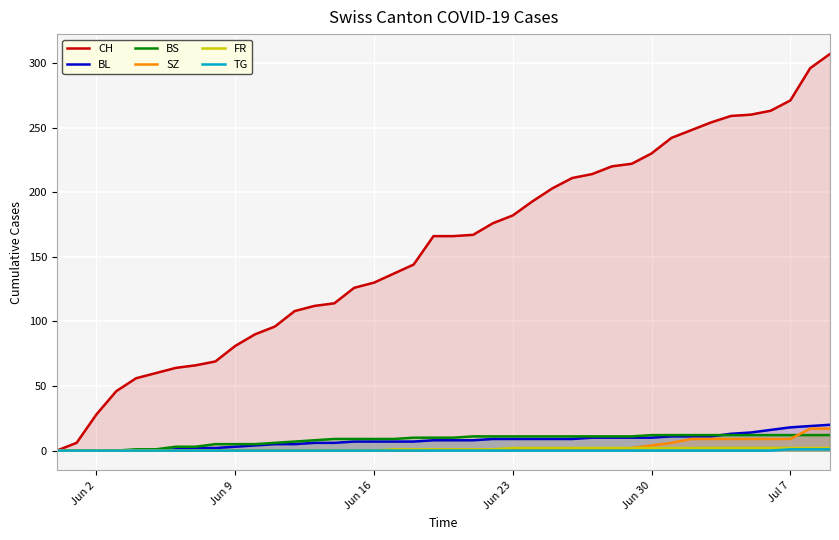

Which series has the widest spread of values?

CH